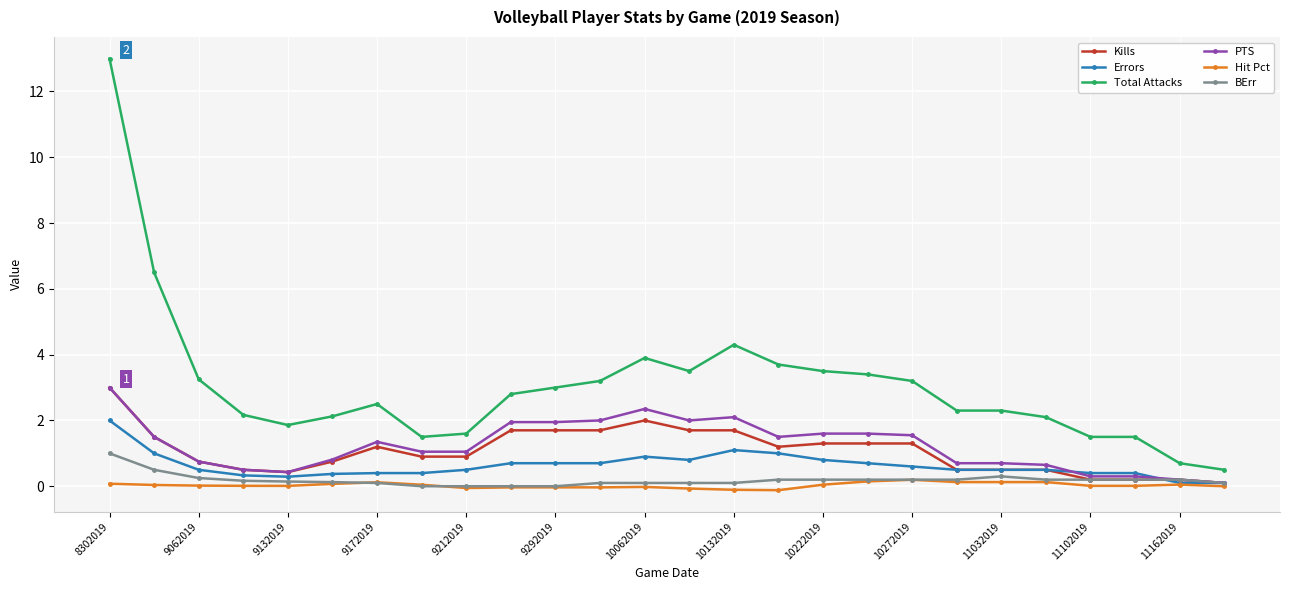

Which series has the largest range (max minus min)?

Total Attacks